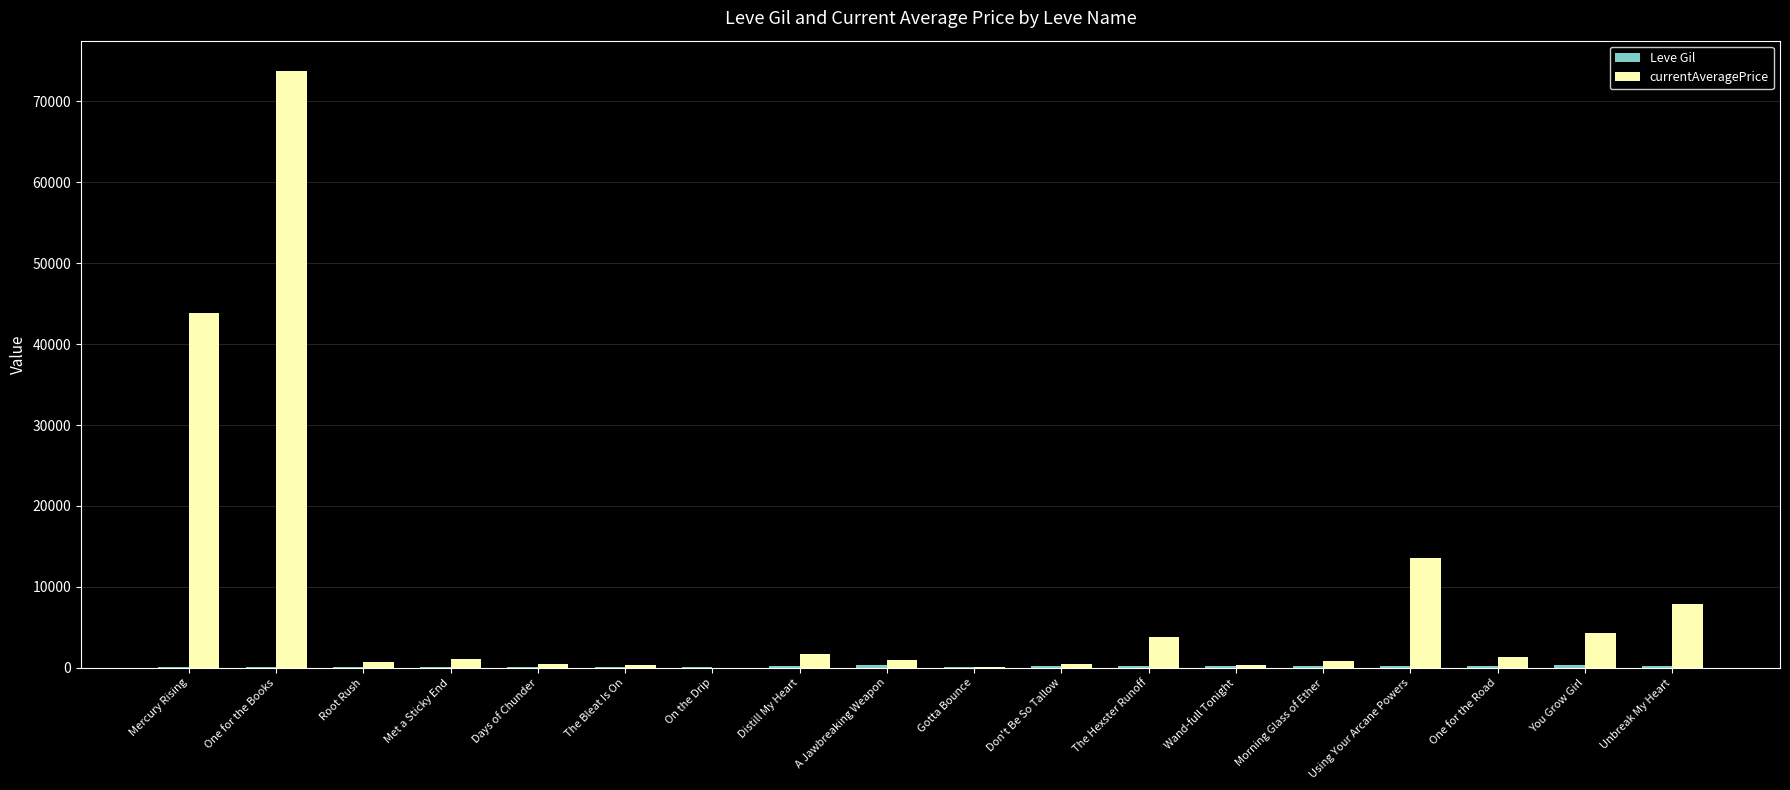

Between Wand-full Tonight and Using Your Arcane Powers, which series saw the biggest shift?

currentAveragePrice